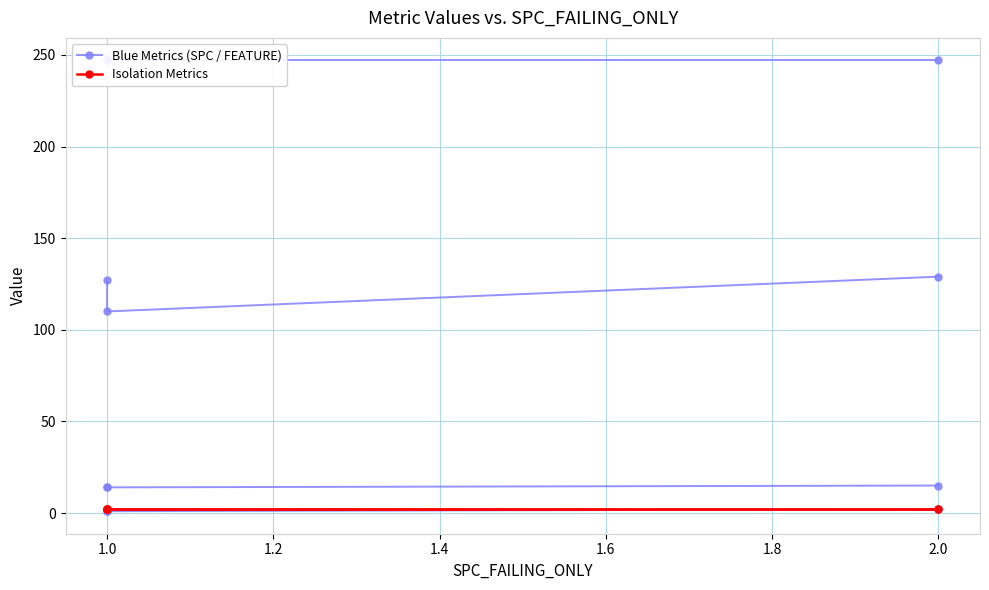

What is the value of the WITHOUT_ISOLATION_F point at the 2nd from the left?

2